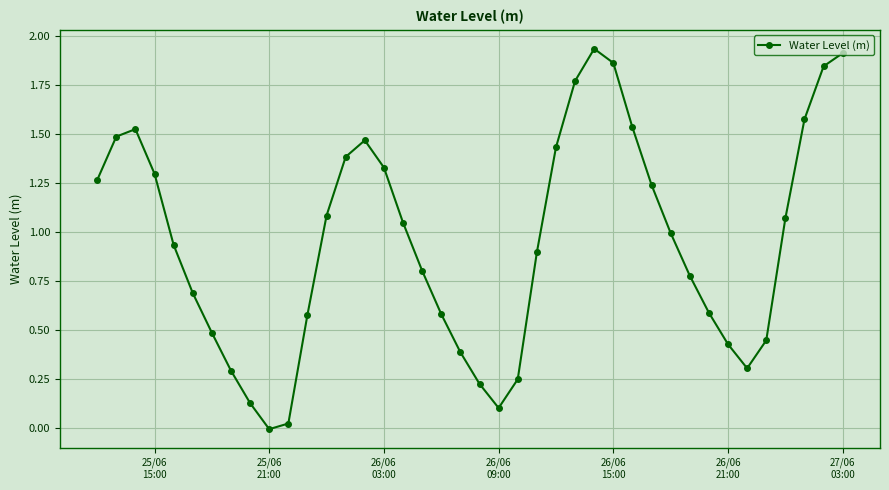

What is the sum of all values?

38.0